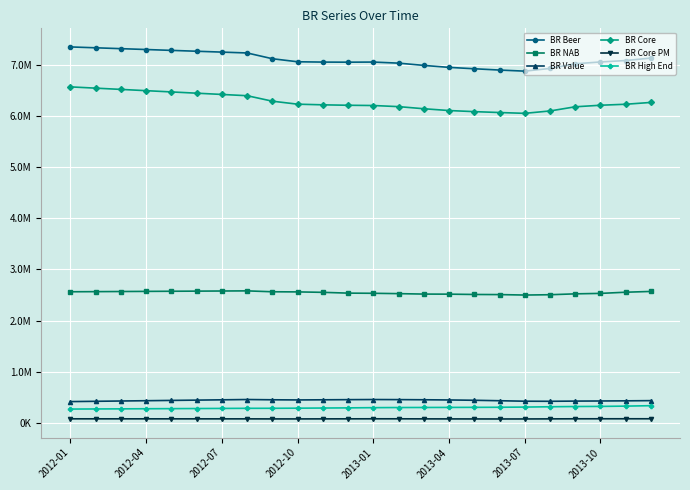

Reading right to left, what are all the values shown in this chart?

BR Beer: 7128011.3	7080045.7	7051990.7	7016820.0	6925721.5	6872829.3	6893977.7	6919398.1	6946354.3	6984735.2	7028973.2	7049998.2	7047774.1	7049591.3	7055780.7	7115053.8	7227618.7	7244453.3	7261287.8	7278122.4	7294956.9	7311791.5	7328626.0	7345460.6
BR NAB: 2571622.6	2556387.4	2533481.2	2524528.0	2507455.0	2501135.8	2509986.9	2512384.8	2518488.0	2520091.6	2528592.1	2535448.5	2538700.1	2553993.9	2562603.4	2565126.6	2582602.4	2580107.6	2577612.9	2575118.1	2572623.3	2570128.5	2567633.7	2565138.9
BR Value: 439552.5	435582.1	432772.5	430551.4	426770.2	428382.8	437628.5	446552.4	452854.7	456596.3	459469.4	461032.6	458806.5	455817.9	453242.0	456143.8	461283.6	455492.3	449701.0	443909.6	438118.3	432327.0	426535.7	420744.3
BR Core: 6261994.6	6226509.0	6207061.2	6176865.9	6095593.3	6048774.3	6064735.5	6082253.4	6103515.4	6138690.8	6179927.4	6201671.7	6206628.3	6215235.2	6227690.4	6286180.0	6393096.5	6417708.4	6442320.4	6466932.4	6491544.3	6516156.3	6540768.3	6565380.3
BR Core PM: 85448.2	85462.4	85287.3	84887.4	83354.8	81803.6	81503.5	82132.2	82824.5	83565.8	84709.3	84872.9	84127.5	83432.6	82671.2	82716.3	83728.7	83821.6	83914.4	84007.2	84100.0	84192.8	84285.7	84378.5
BR High End: 341016.0	332492.2	326869.8	324515.3	320003.2	313868.6	310110.2	308460.1	307159.7	305882.2	304867.2	302420.9	298211.7	295105.6	292177.1	290013.7	289509.9	287430.1	285352.1	283273.2	281194.3	279115.3	277036.4	274957.5